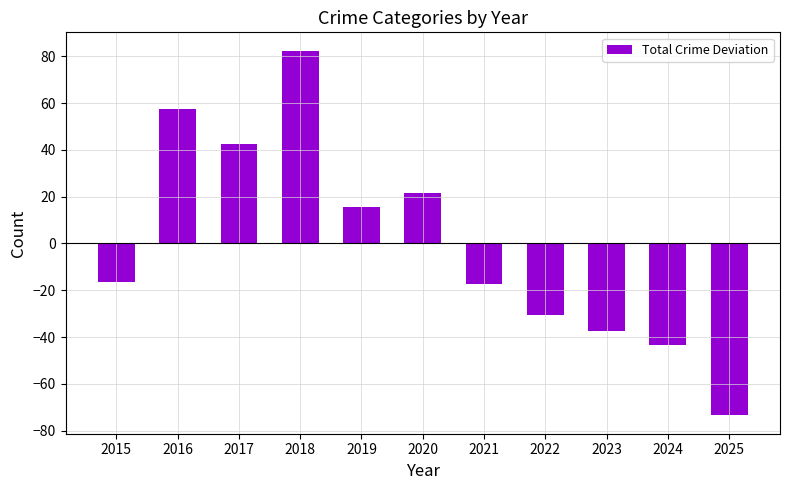

Reading left to right, extract all data points from this chart.

2015=-16.5	2016=57.5	2017=42.5	2018=82.5	2019=15.5	2020=21.5	2021=-17.5	2022=-30.5	2023=-37.5	2024=-43.5	2025=-73.5